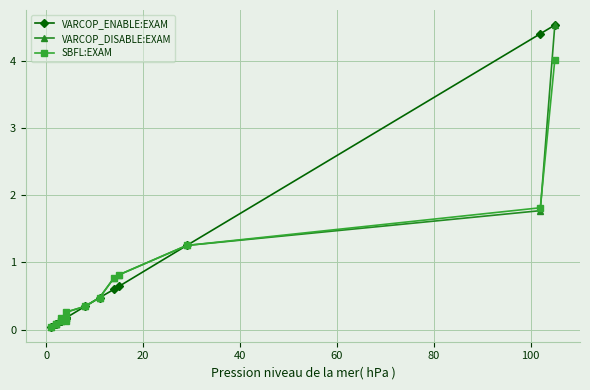

Does the chart display data point markers on the line(s)?

Yes